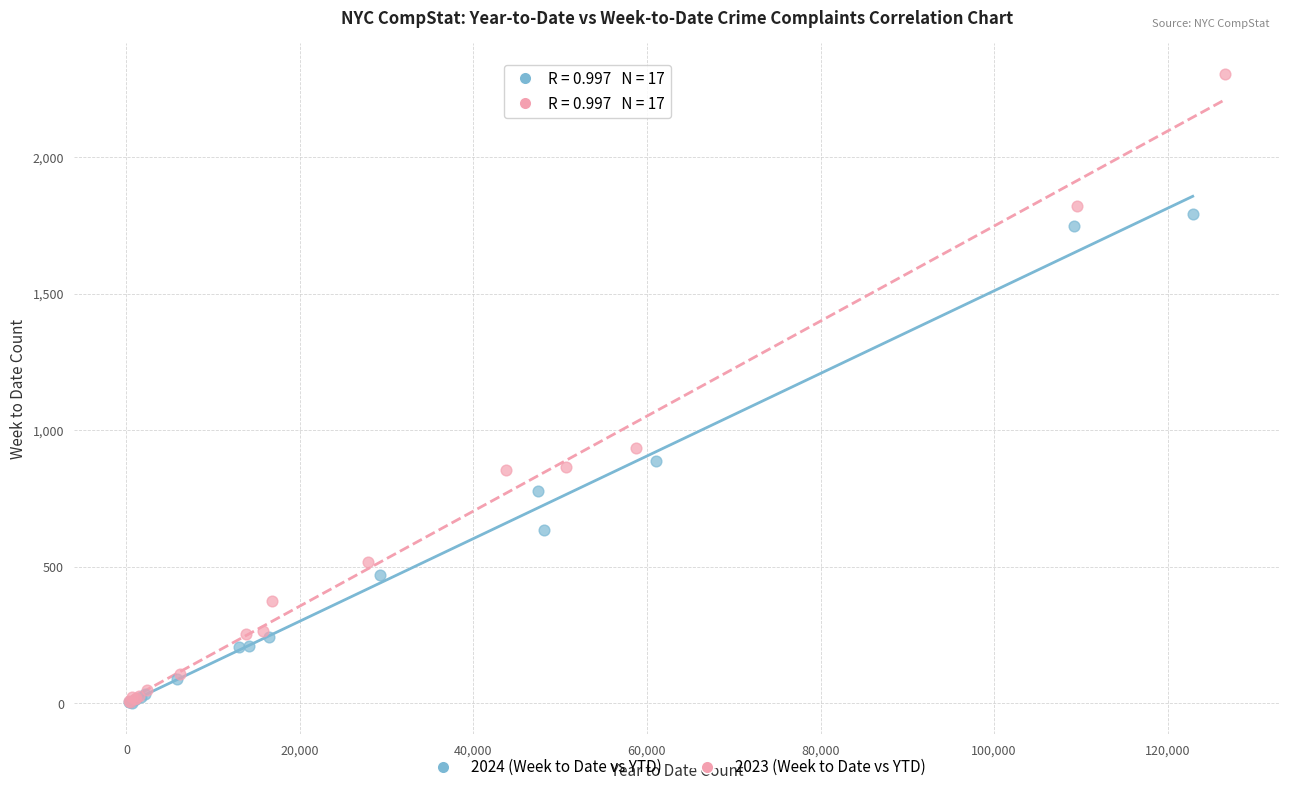

Which series reaches the maximum Y coordinate?

2023 (Week to Date vs YTD)